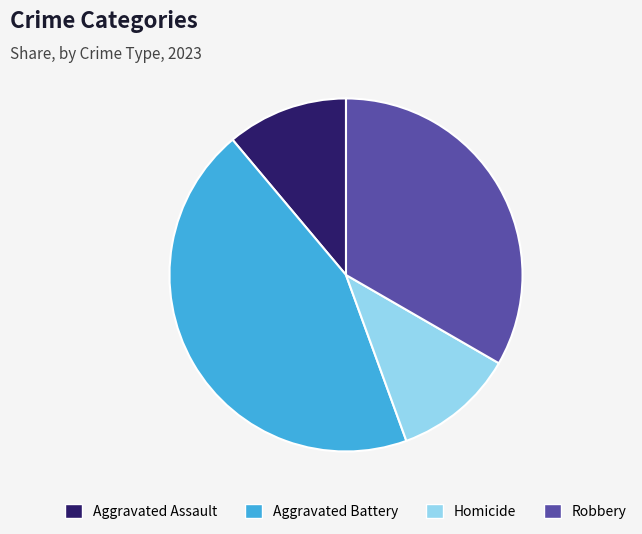

Is there a majority slice in this chart?

No